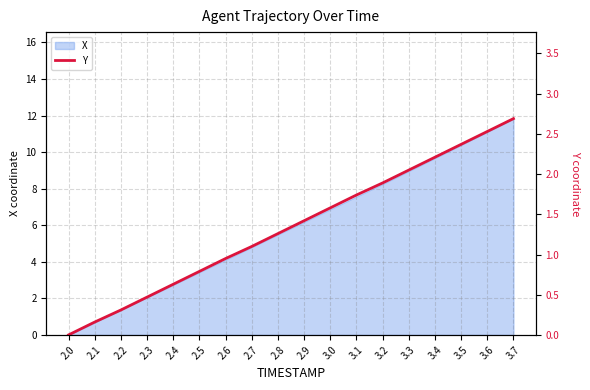

The X series shows 1.9 at 3.0. True or false?

False